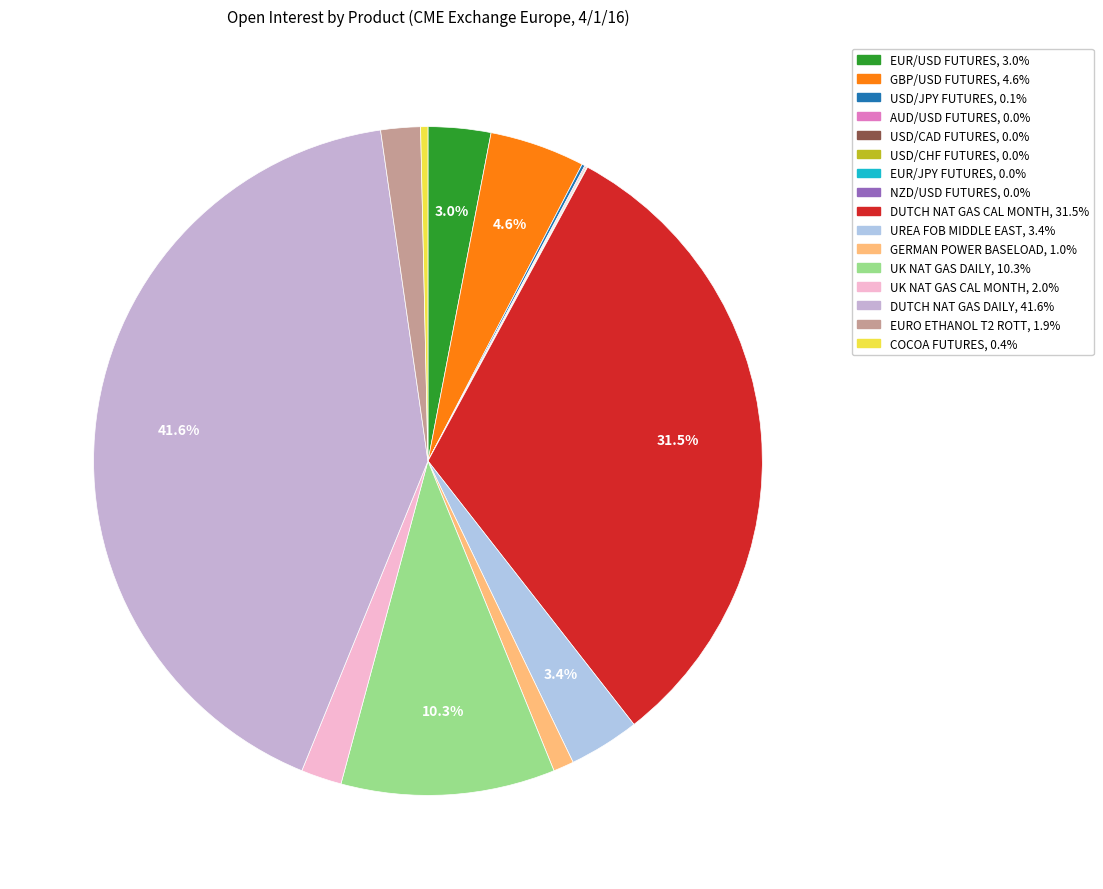

Combined, what portion of the pie is GBP/USD FUTURES and AUD/USD FUTURES?

4.7%